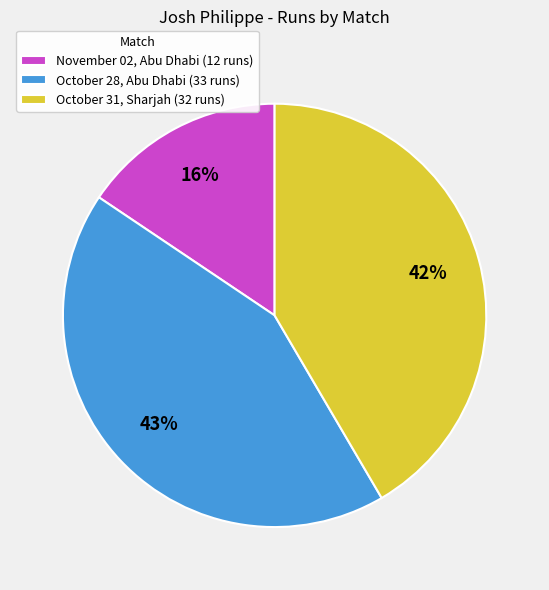

Approximately how many times larger is the value at November 02, Abu Dhabi compared to October 31, Sharjah?

0.4